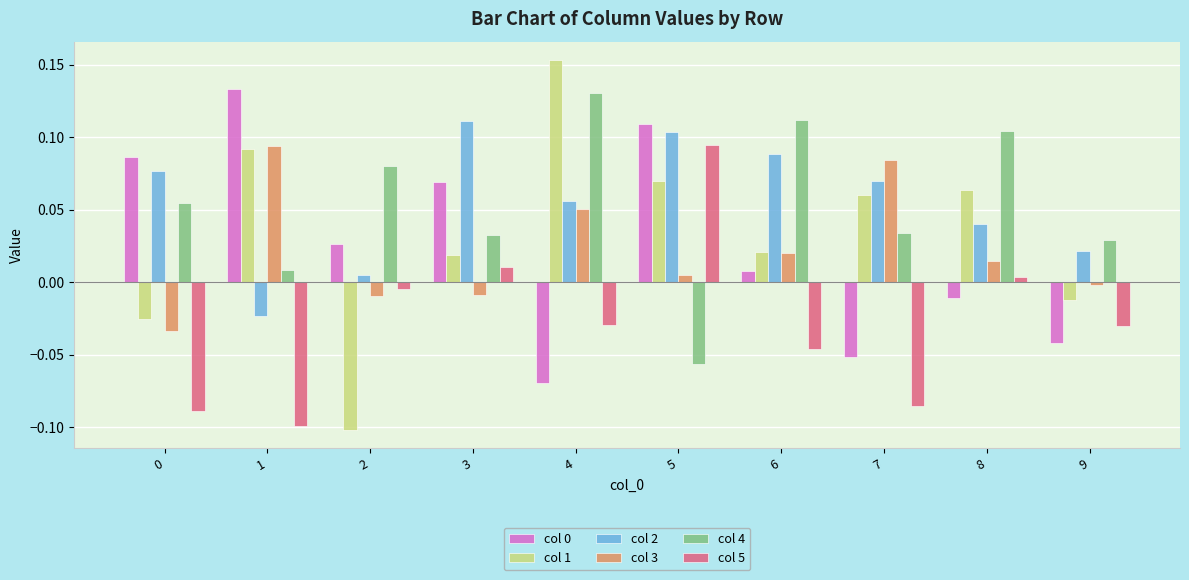

Are the bars horizontal?

No